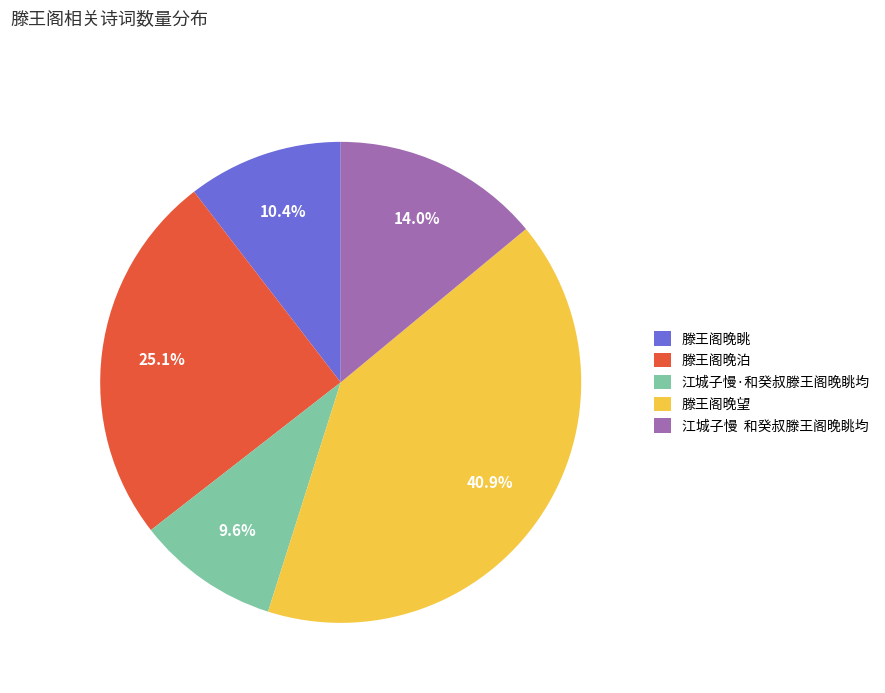

Which category has the smallest portion of the pie?

江城子慢·和癸叔滕王阁晚眺均